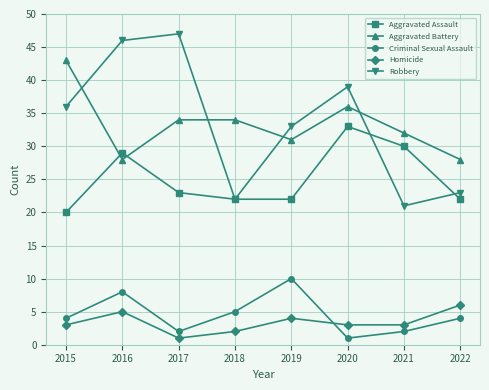

List the series in order of their peak value, lowest first.

Homicide, Criminal Sexual Assault, Aggravated Assault, Aggravated Battery, Robbery